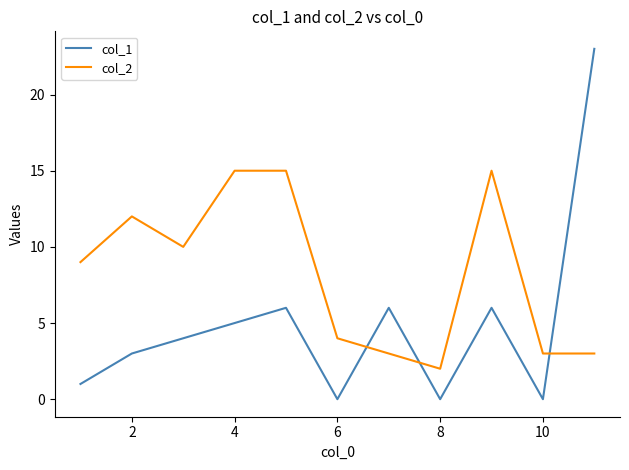

At how many categories does at least one series exceed 16?

1